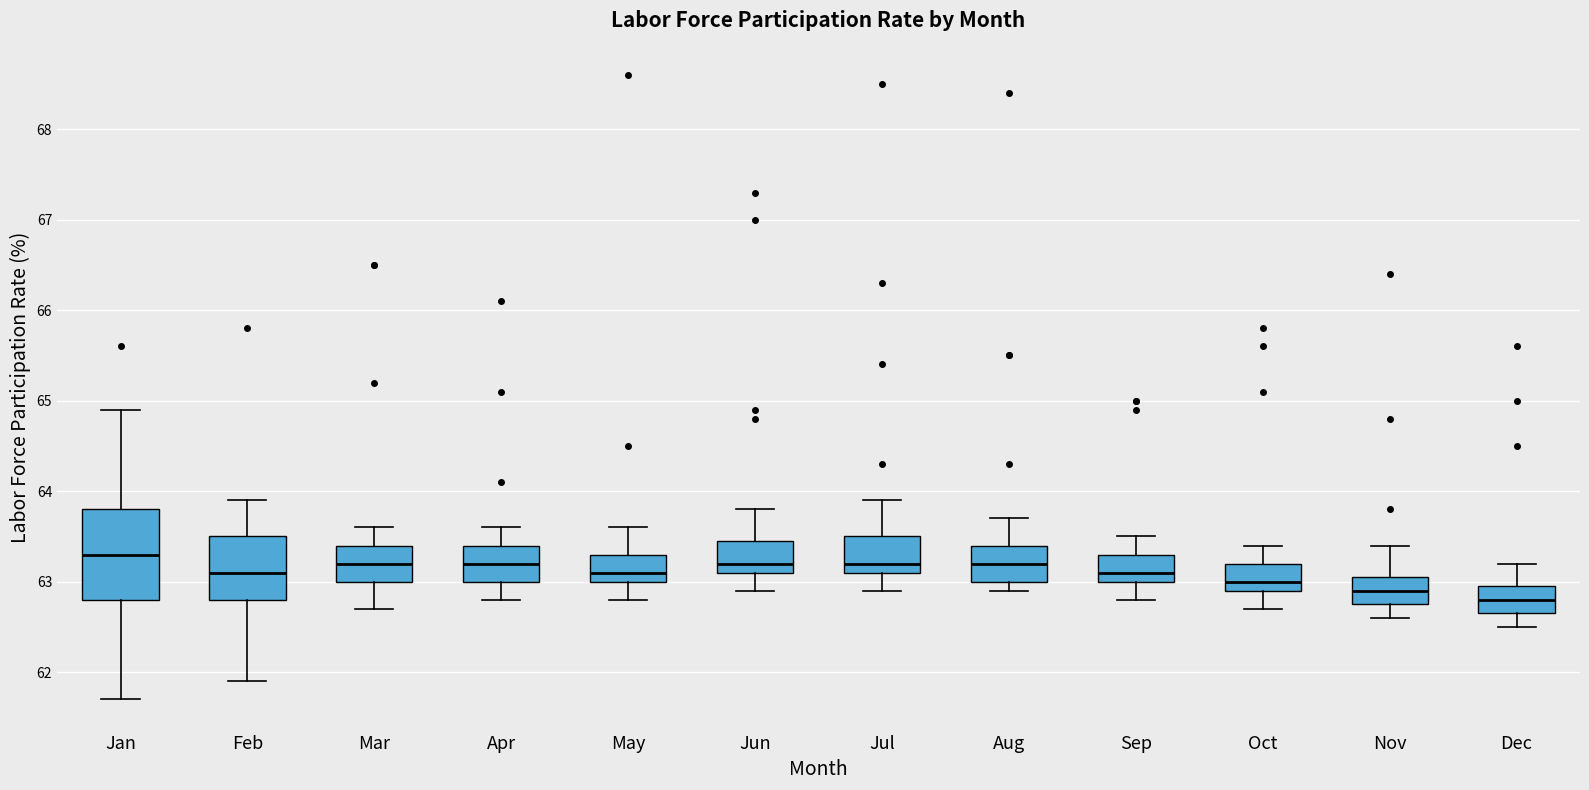

Comparing the boxes themselves (not the whiskers), which one is the tallest?

Jan